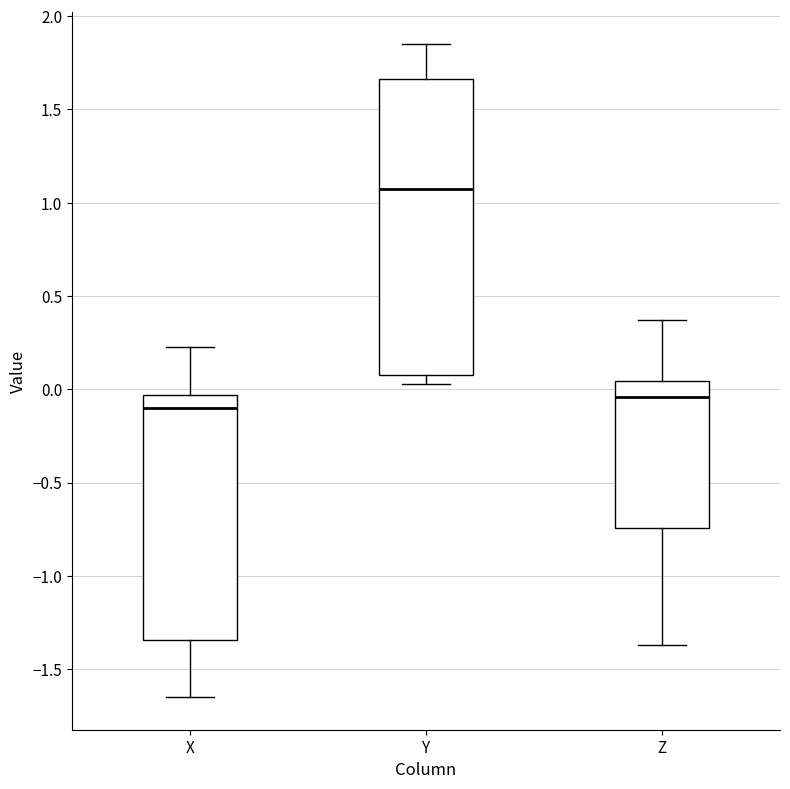

Which box is the tallest, from its lower edge to its upper edge?

Y